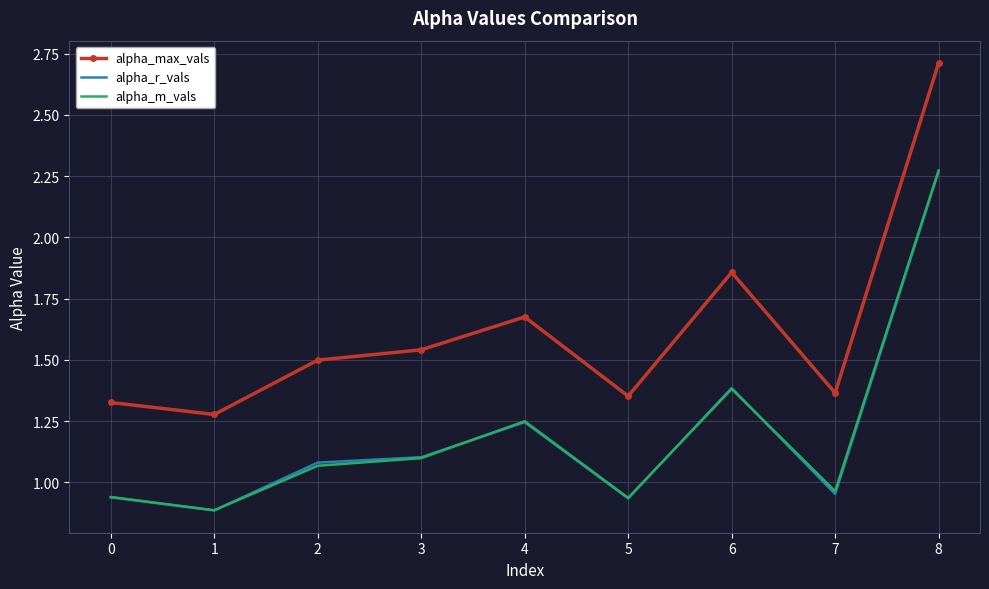

What is the greatest value displayed?

2.7